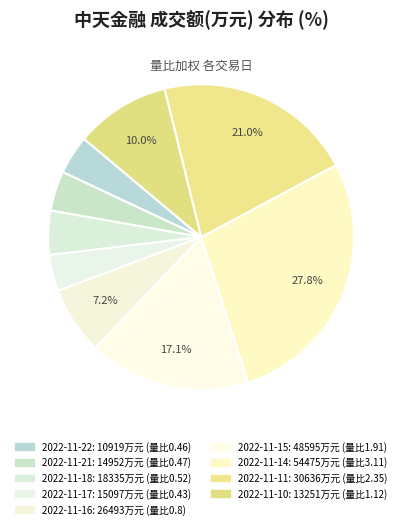

To the nearest percent, what is the average slice percentage?

11%